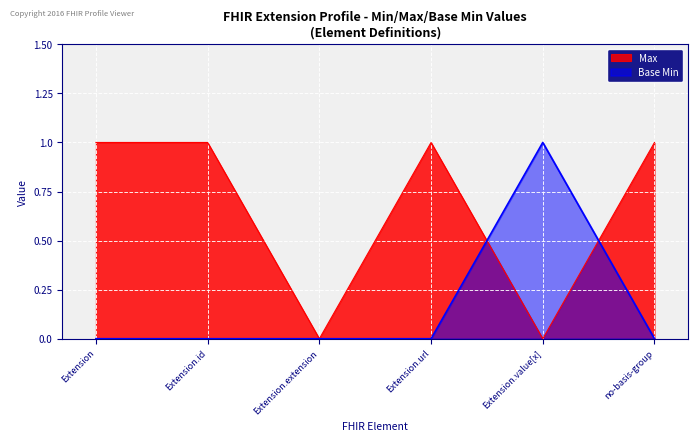

Where do Max and Base Min first cross each other?

Extension.url and Extension.value[x]